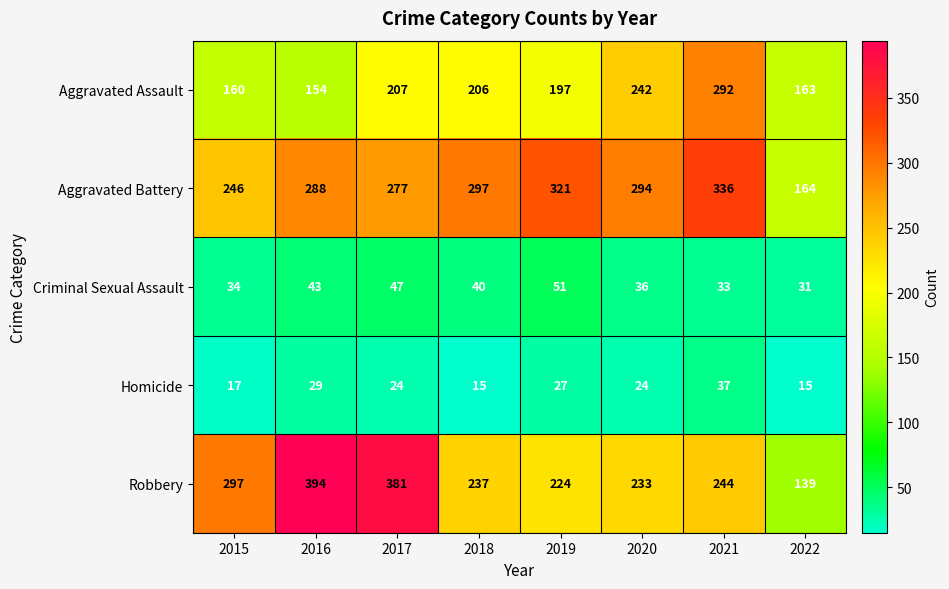

At which category does the chart reach its peak across all series?

2016